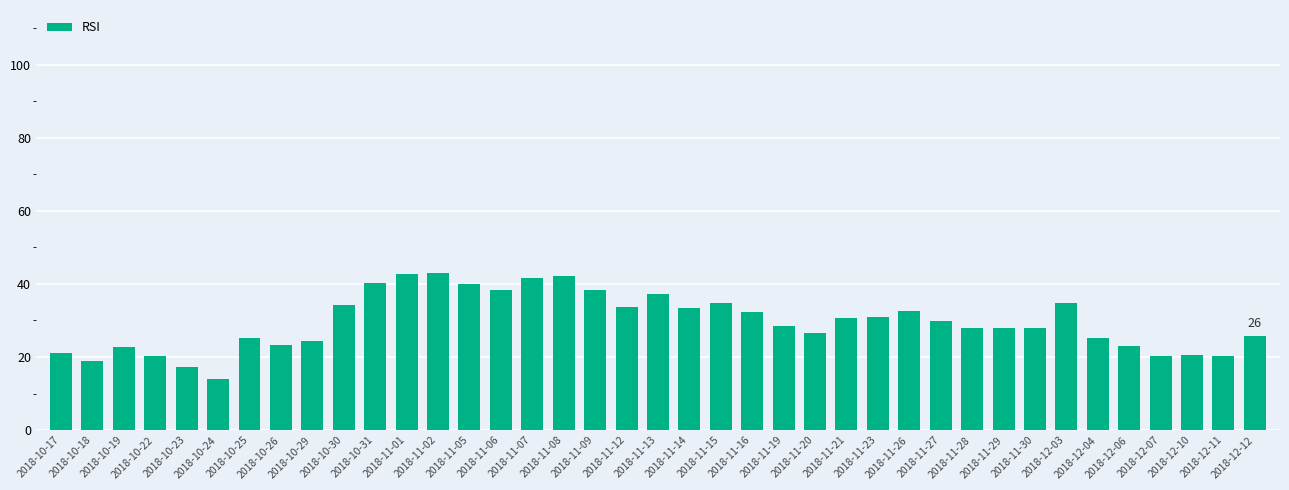

How many bars are there in total?

39